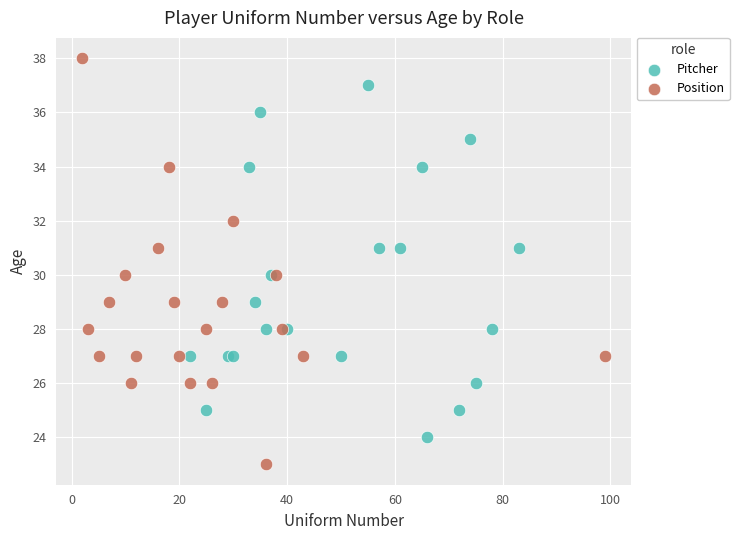

Which series contains the highest Y value?

Position